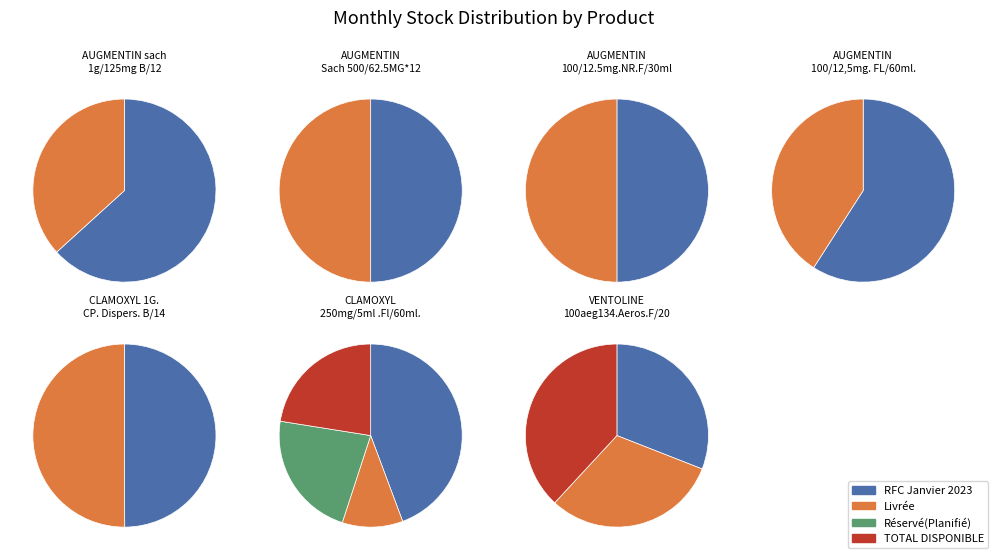

Is AUGMENTIN Sach 500/62.5MG*12 the majority of the pie?

No